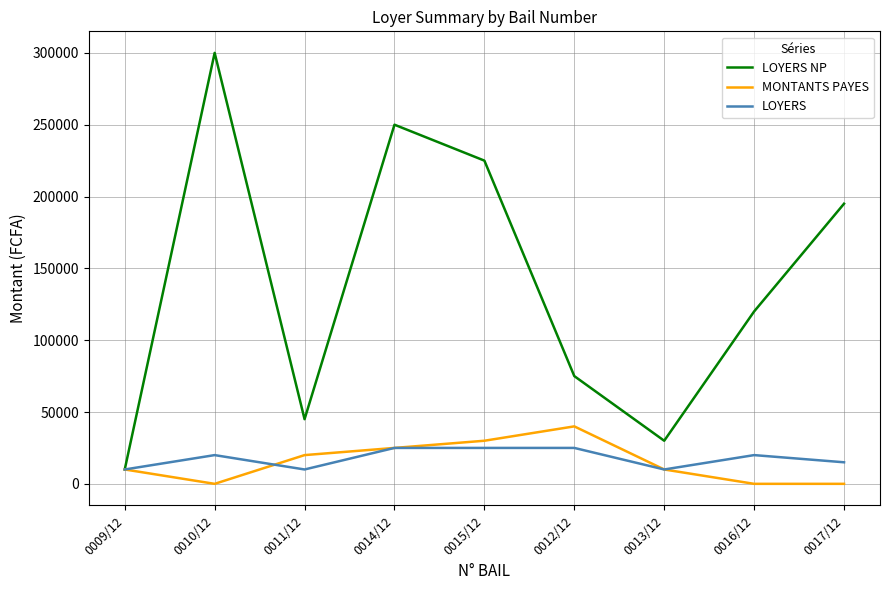

List the series in order of their peak value, lowest first.

LOYERS, MONTANTS PAYES, LOYERS NP